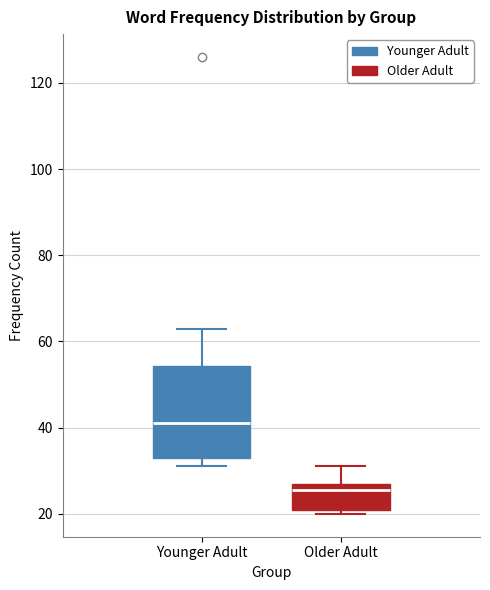

Where is the lower edge of the box for Younger Adult on the y-axis? The values are not printed on the chart, so give them approximately, as read against the axis.

34